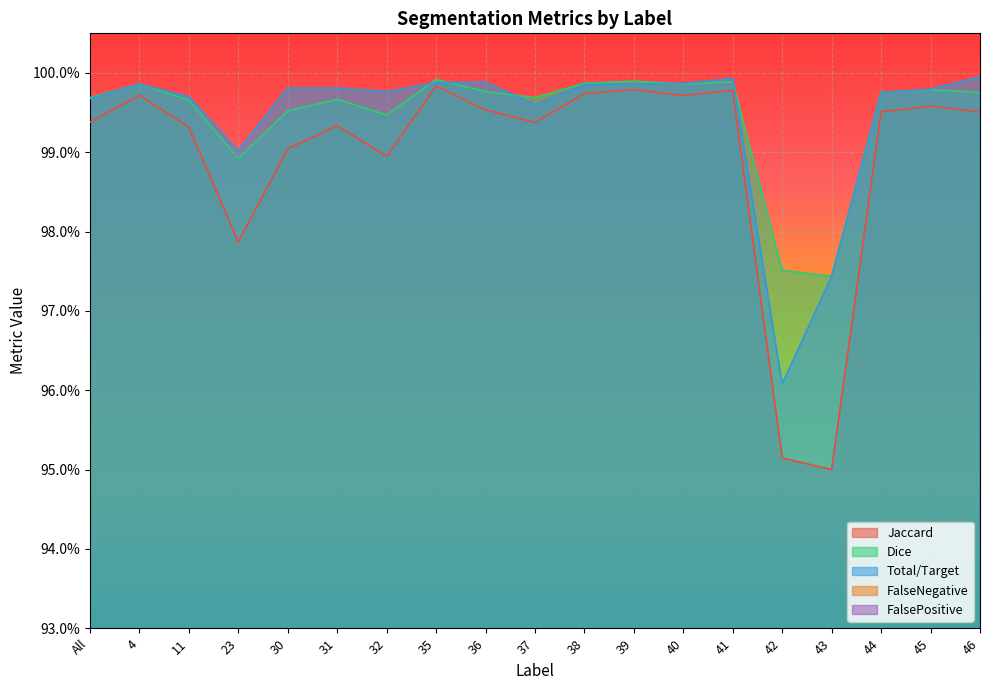

Is it true that FalsePositive equals 0.0 at 45?

False